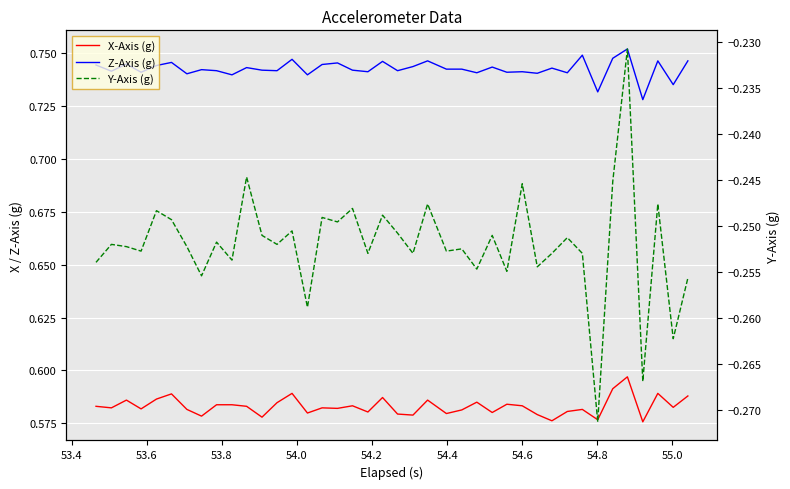

Does the chart display data point markers on the line(s)?

No